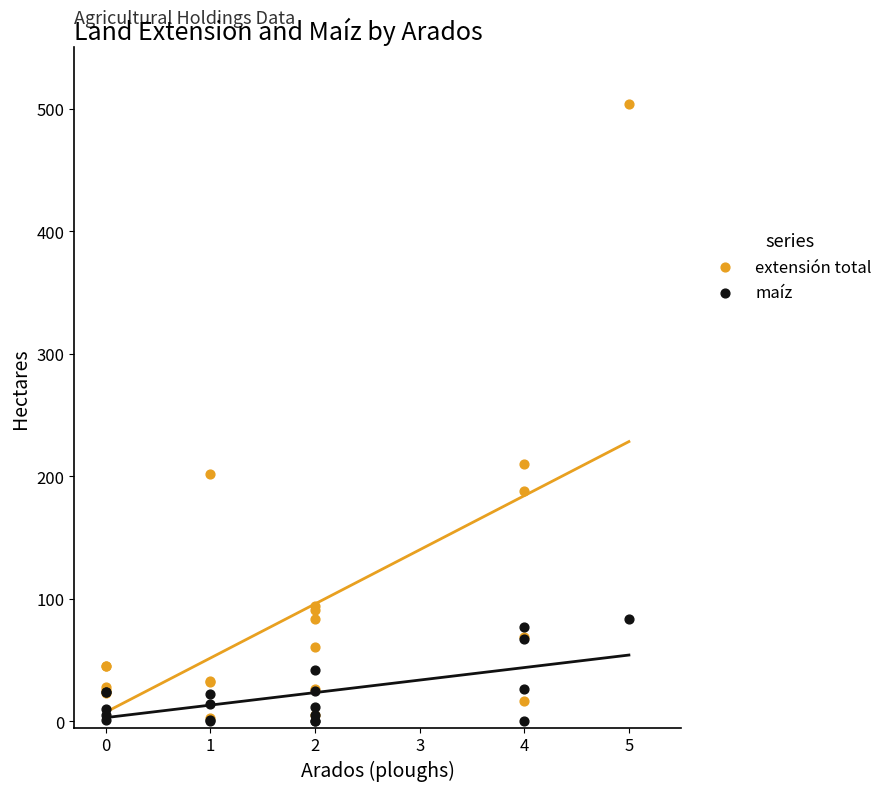

Across all series, what Y value is closest to 252?

210.0